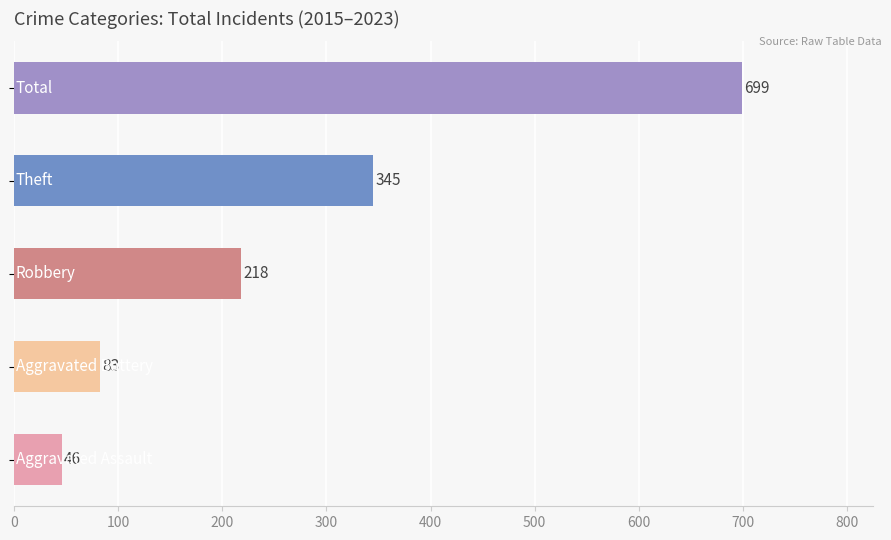

Reading top to bottom, what are all the values shown in this chart?

699	345	218	83	46